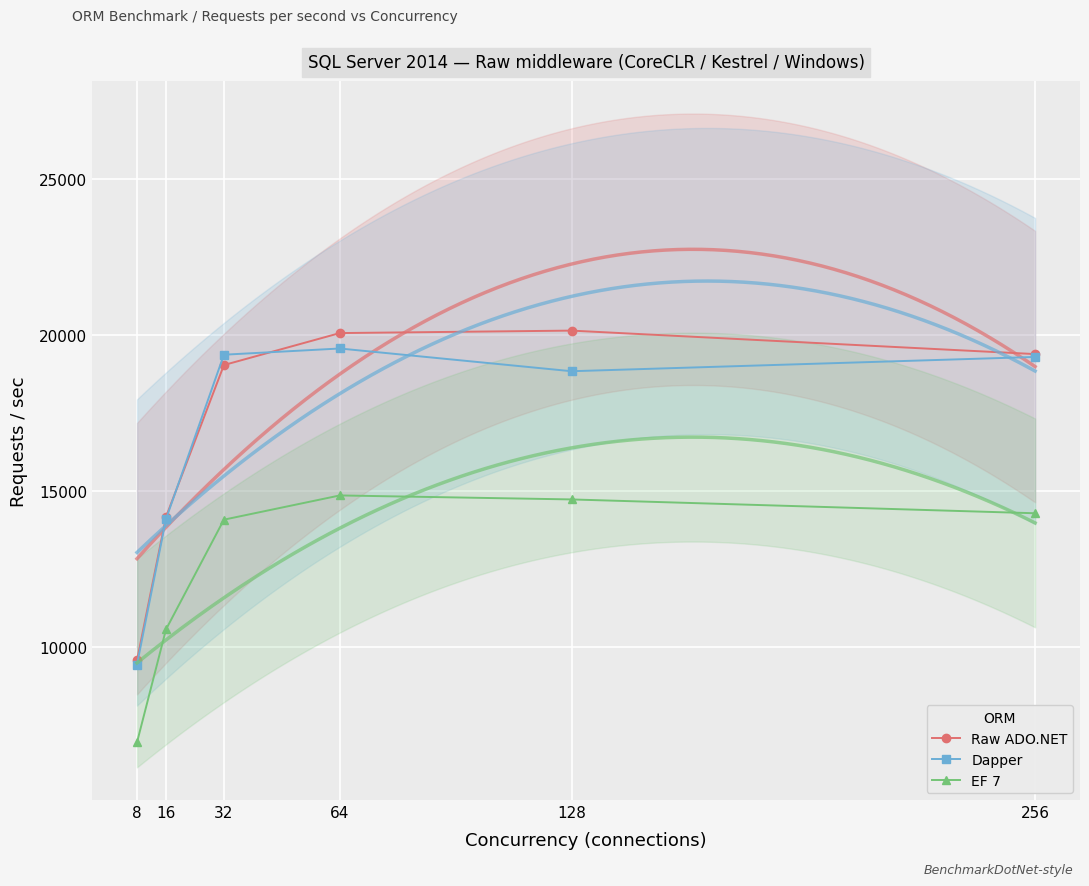

What is the minimum value shown in the chart?

6949